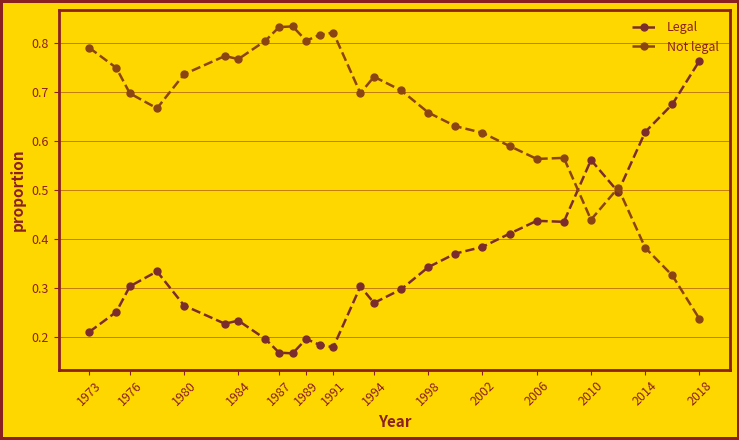

What is the value of the Legal point at the 18th from the left?

0.4